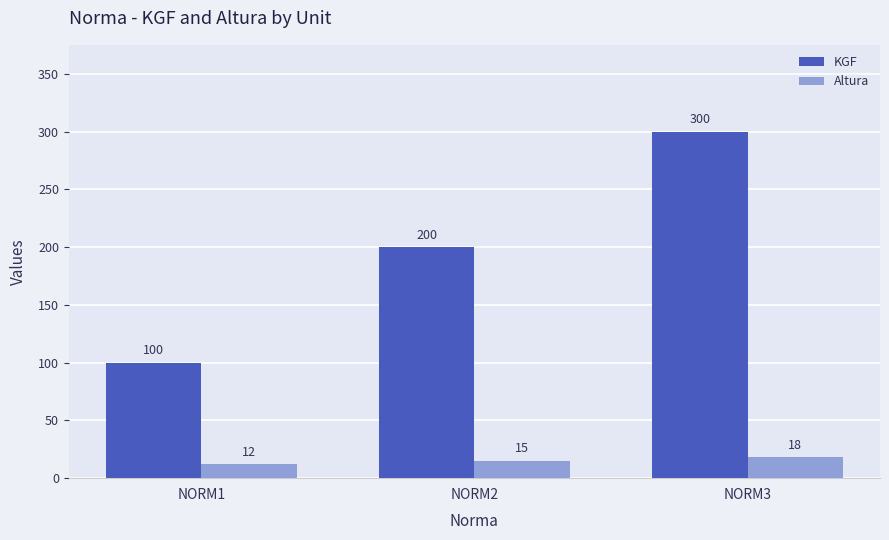

Which series has the widest spread of values?

KGF